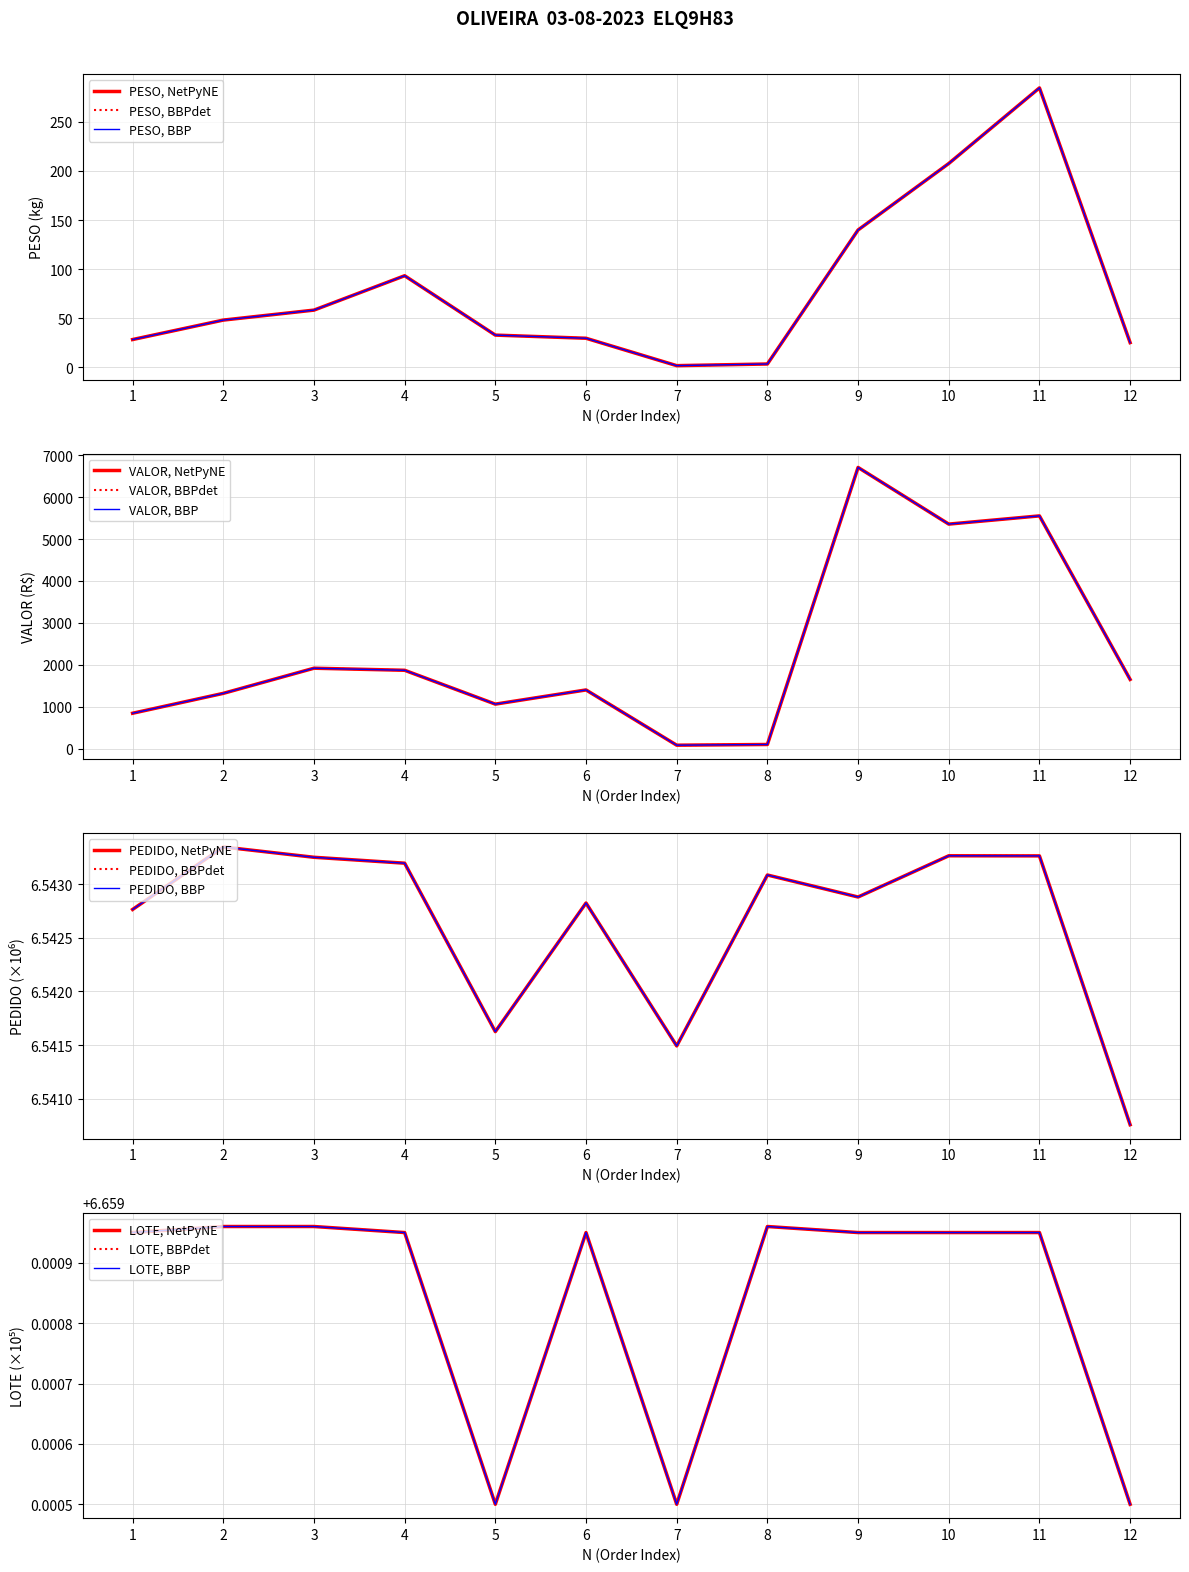

True or false: PEDIDO and VALOR cross at least once.

False